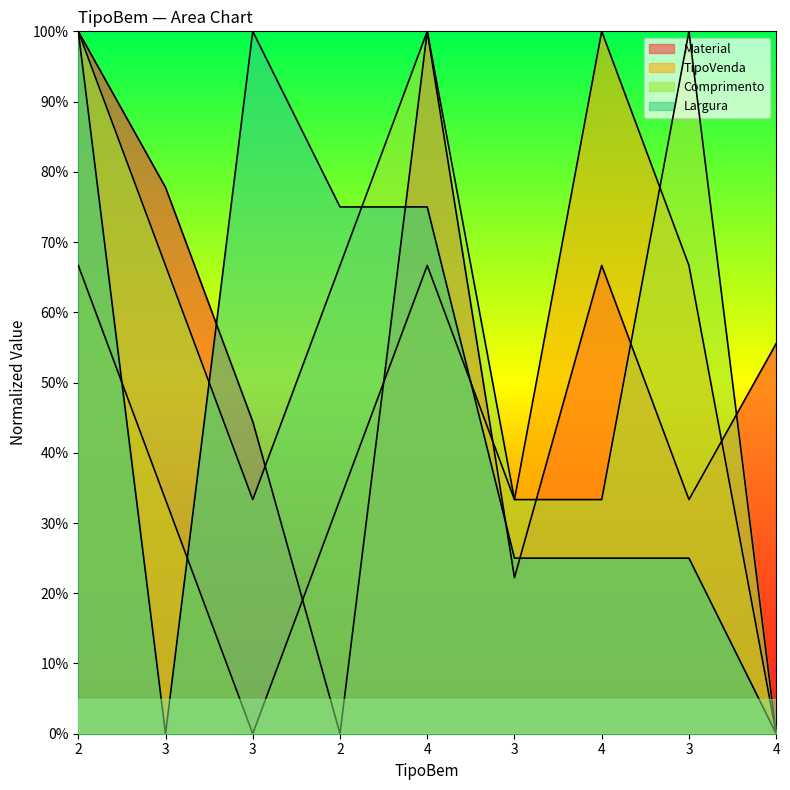

The value of Material at 2 is 100.0. True or false?

True